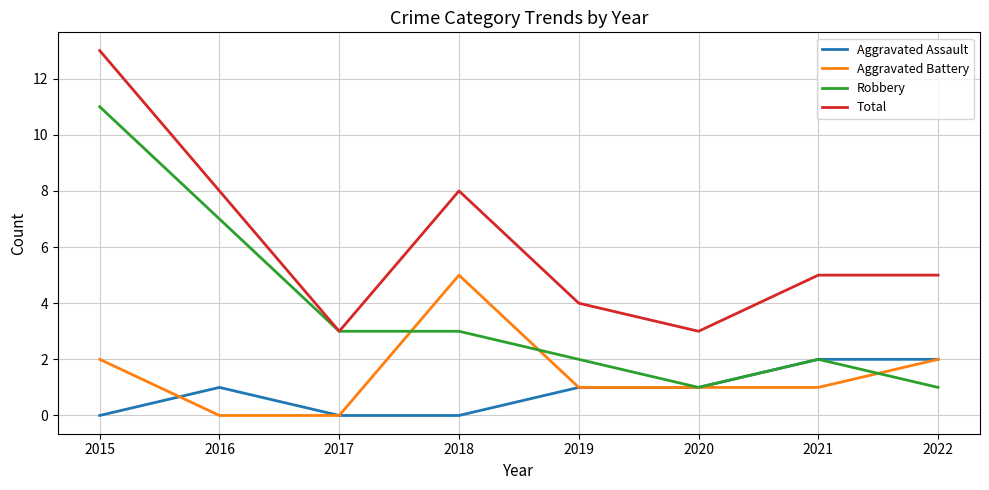

What is the difference between the maximum and second lowest values in the Aggravated Assault series?

2